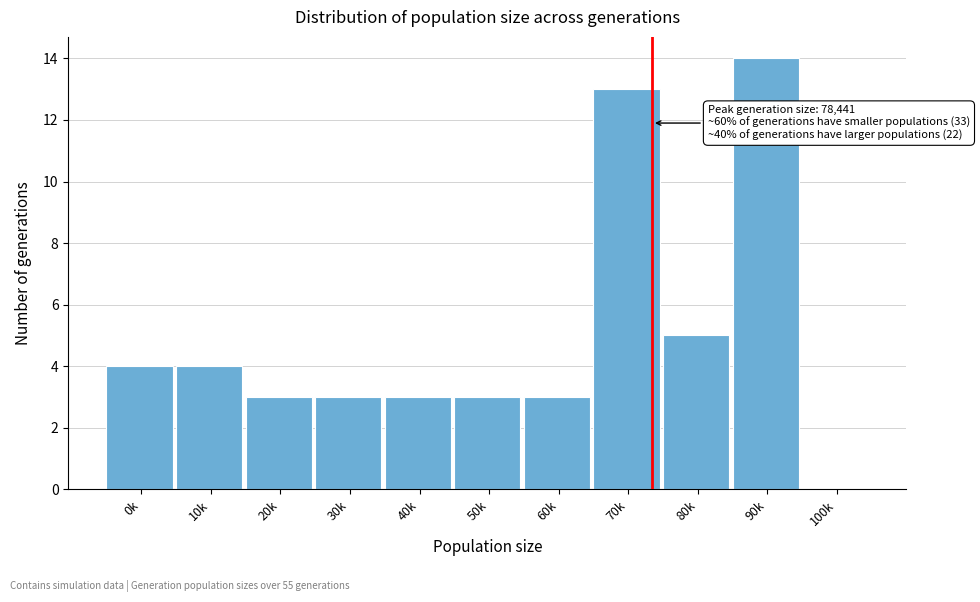

Reading left to right, extract all data points from this chart.

0k=4	10k=4	20k=3	30k=3	40k=3	50k=3	60k=3	70k=13	80k=5	90k=14	100k=0